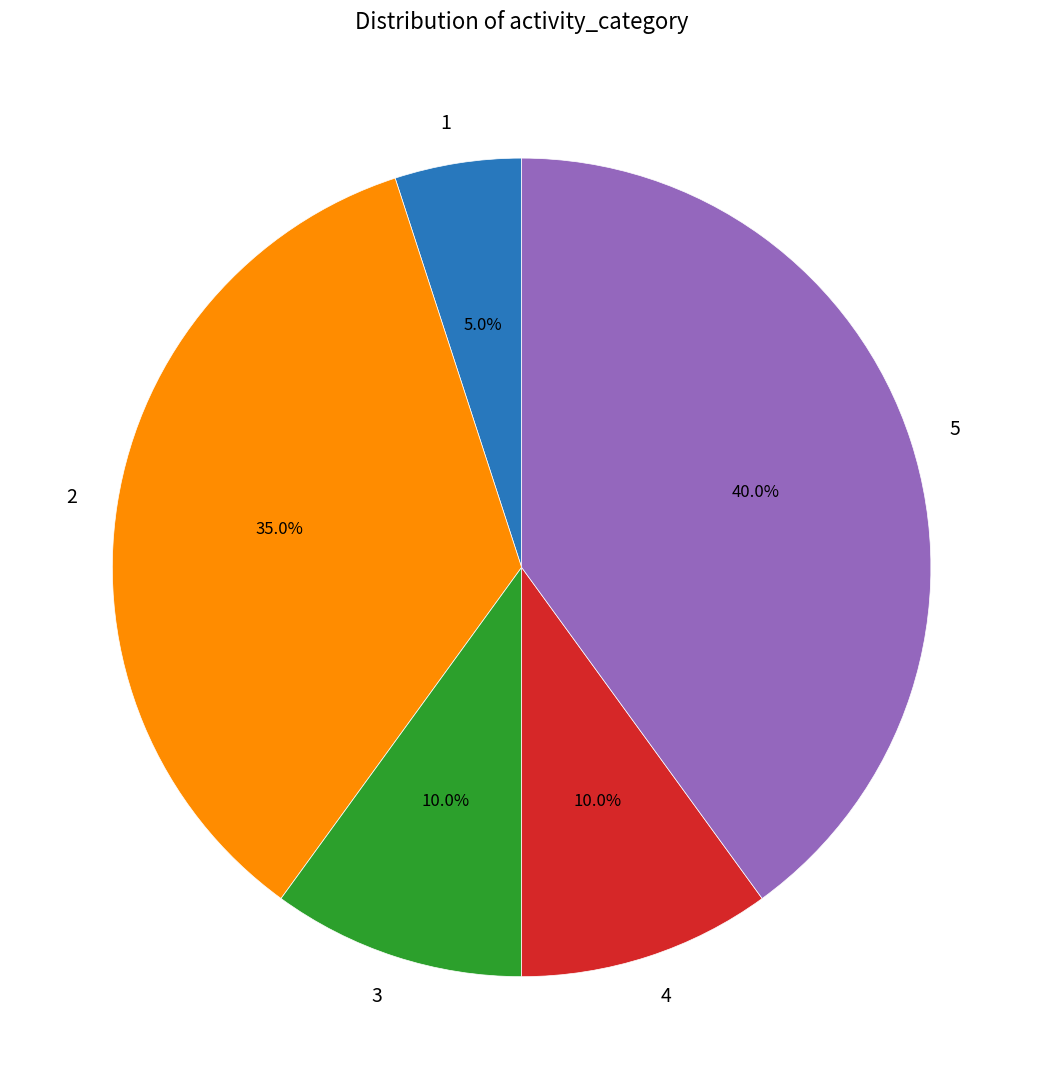

How many slices are in this pie chart?

5